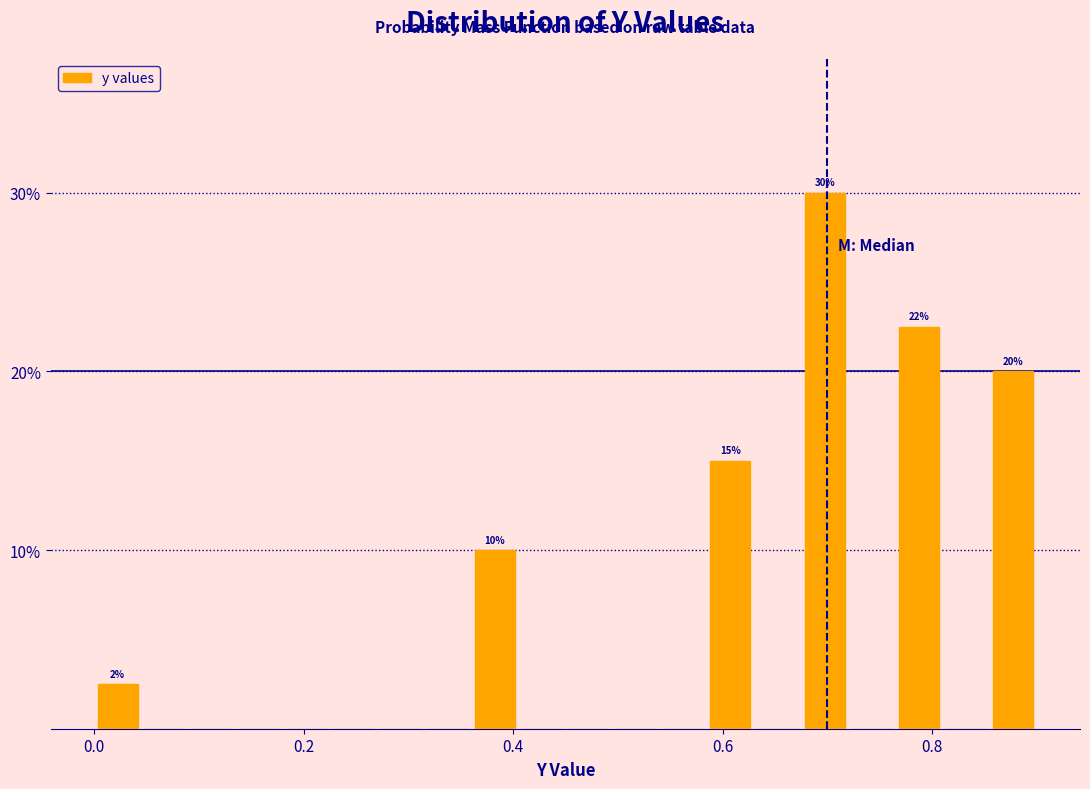

Read against the x-axis, roughly where is the centre of the tallest bar?

0.70